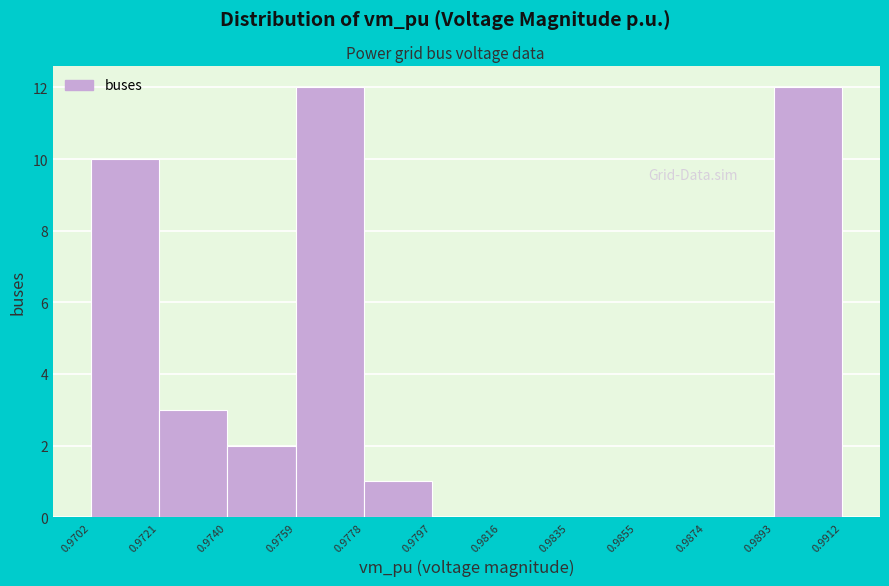

Reading left to right, list every bar in this chart as the range it spans on the x-axis followed by its height. The values are not printed on the chart, so give them approximately, as read against the axis.

0.9702 to 0.9721: 10
0.9721 to 0.9740: 3
0.9740 to 0.9759: 2
0.9759 to 0.9778: 12
0.9778 to 0.9797: 1
0.9797 to 0.9816: 0
0.9816 to 0.9835: 0
0.9835 to 0.9855: 0
0.9855 to 0.9874: 0
0.9874 to 0.9893: 0
0.9893 to 0.9912: 12